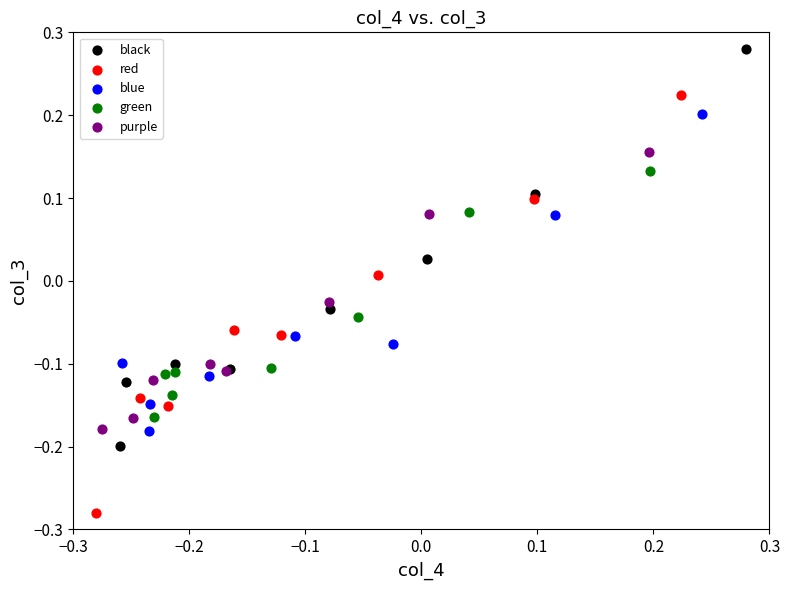

What are all the series names shown in the legend?

black, red, blue, green, purple